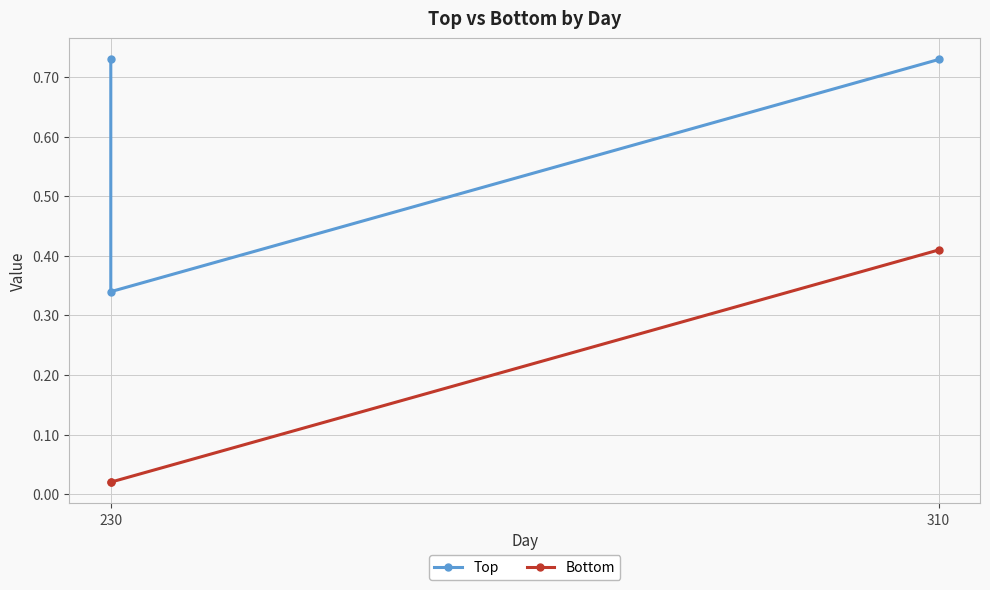

At how many categories does at least one series exceed 0?

3